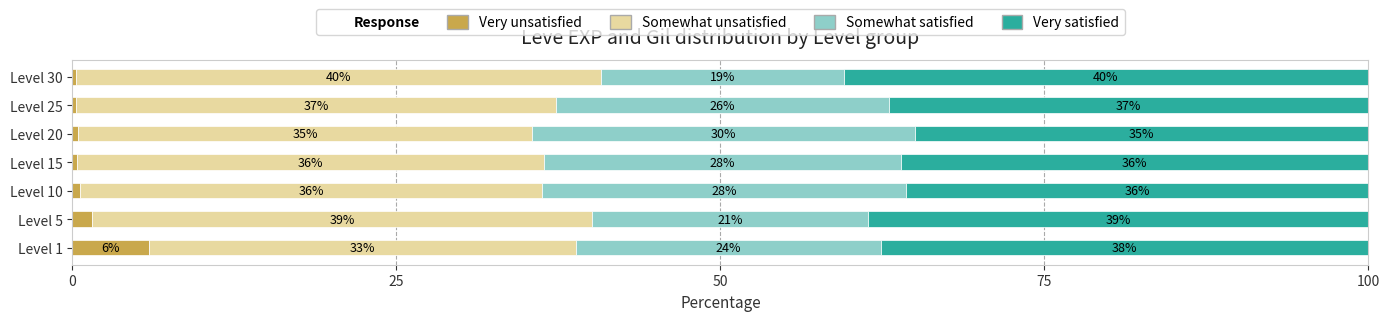

What is the total value across all series at Level 20?

100.0